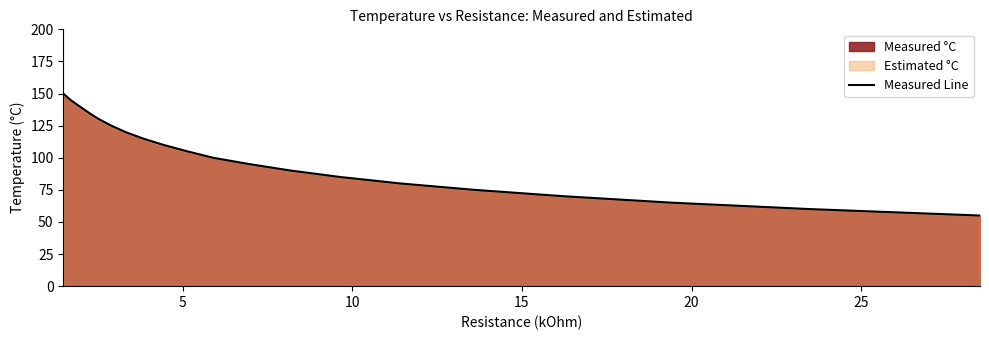

Count the number of values greater than 105.

9